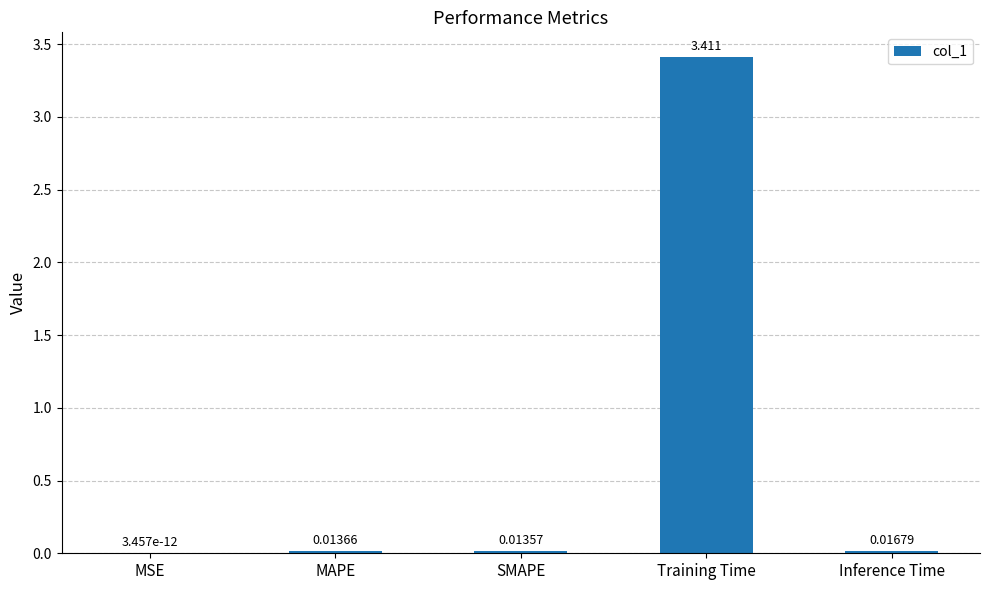

The value at Training Time is 3.4. True or false?

True